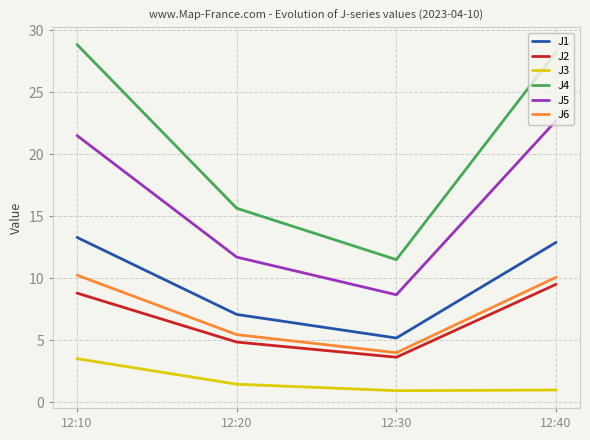

Which series changed the most between 12:10 and 12:30?

J4